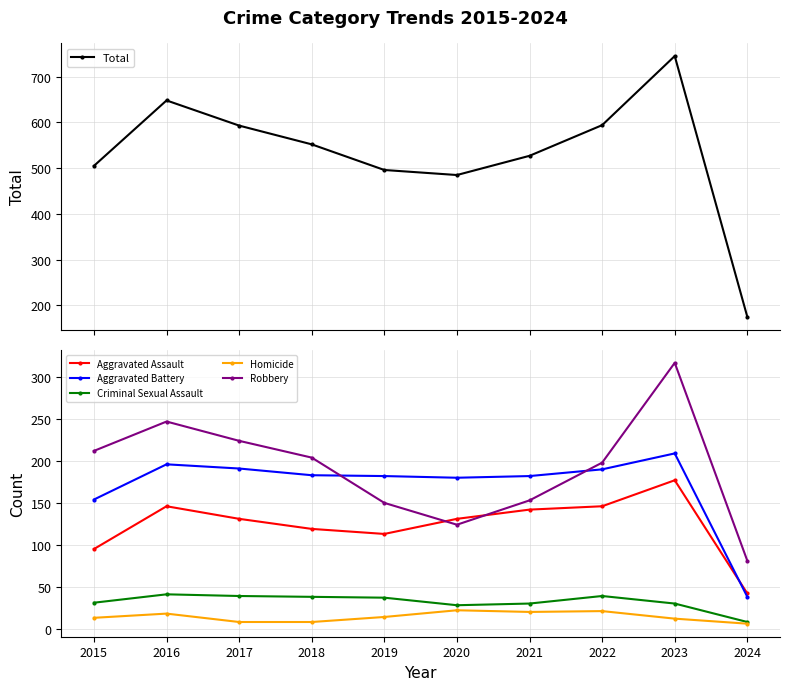

Reading left to right, transcribe all the data shown in this chart.

Total: 505	648	593	552	496	485	527	594	745	175
Aggravated Assault: 95	146	131	119	113	131	142	146	177	42
Aggravated Battery: 154	196	191	183	182	180	182	190	209	38
Criminal Sexual Assault: 31	41	39	38	37	28	30	39	30	8
Homicide: 13	18	8	8	14	22	20	21	12	6
Robbery: 212	247	224	204	150	124	153	198	317	81